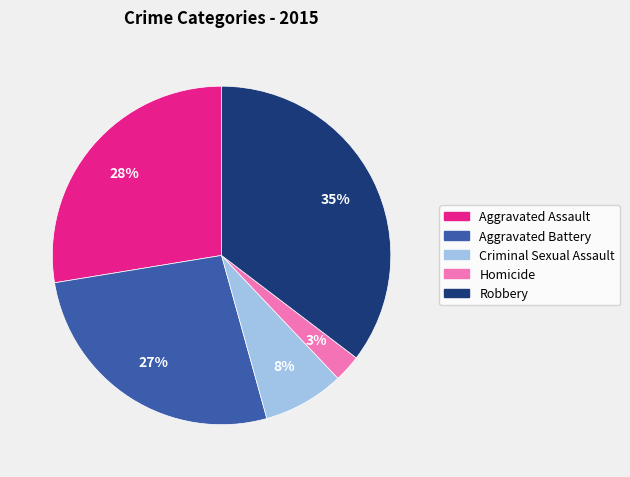

Is it true that Criminal Sexual Assault is 8% of the pie?

True